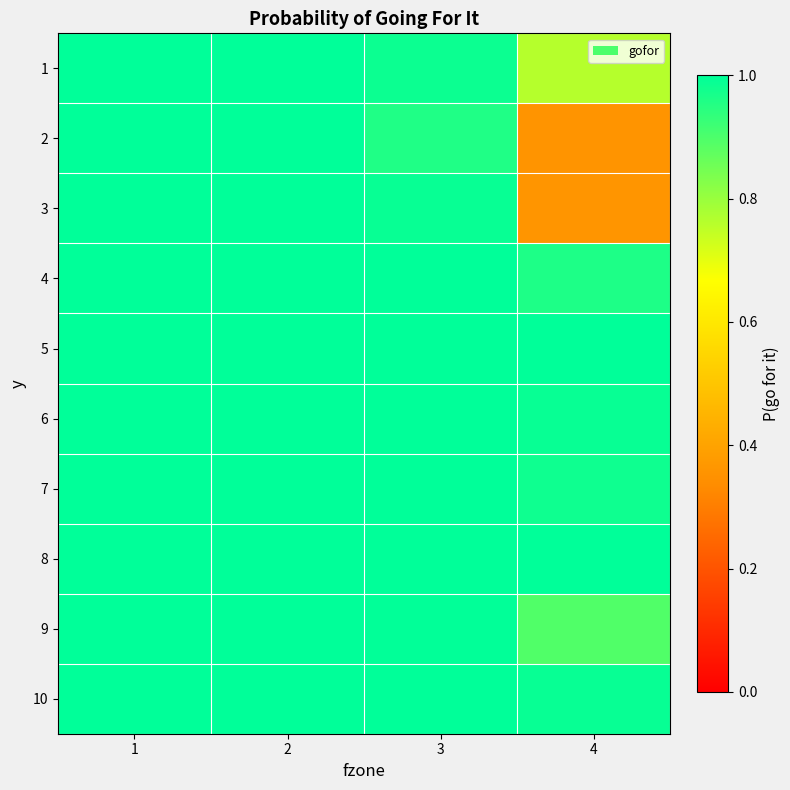

Between 2 and 4, which is larger?

2